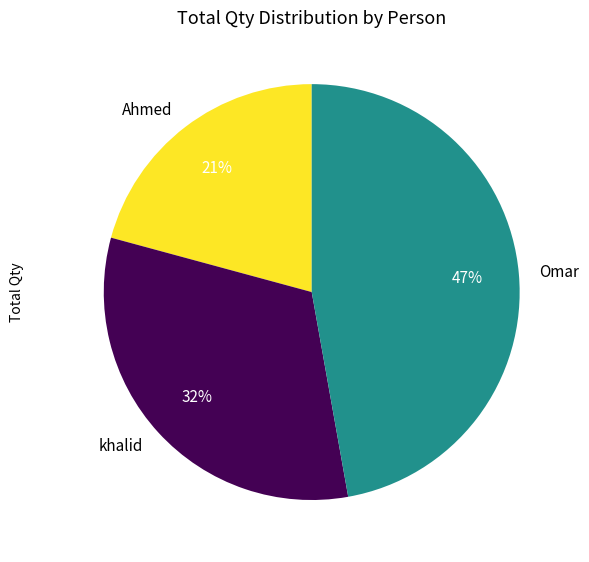

To the nearest percent, what is the average slice percentage?

33%